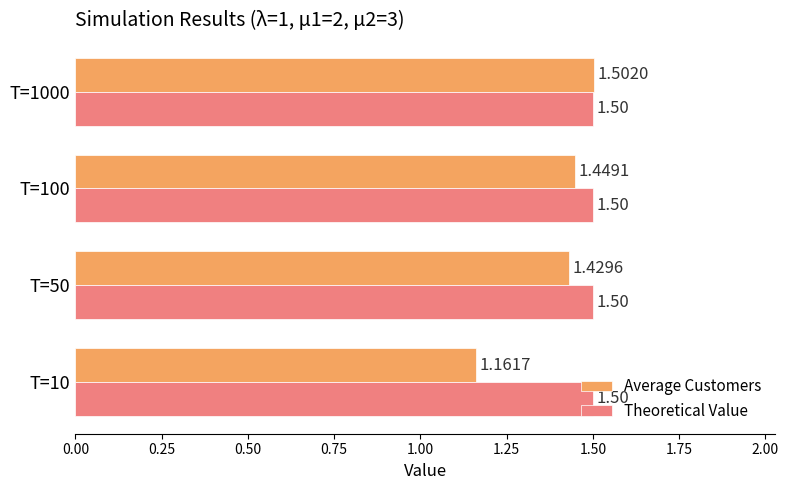

At which category is the sum across all series the highest?

T=1000